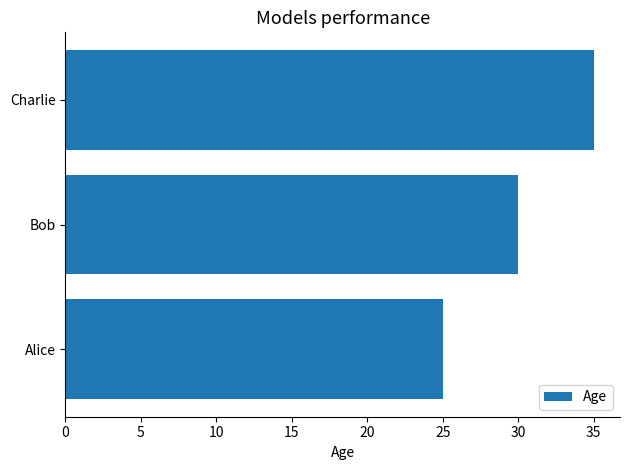

Rank the categories by value from lowest to highest.

Alice, Bob, Charlie